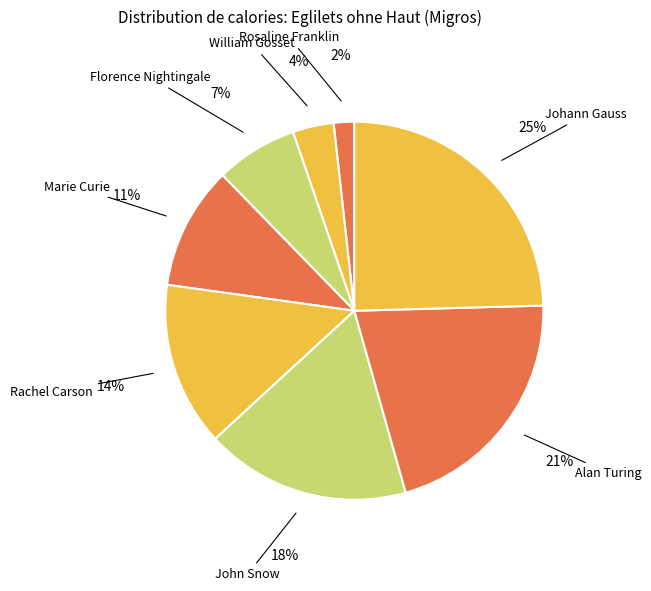

Does any single category account for the majority?

No